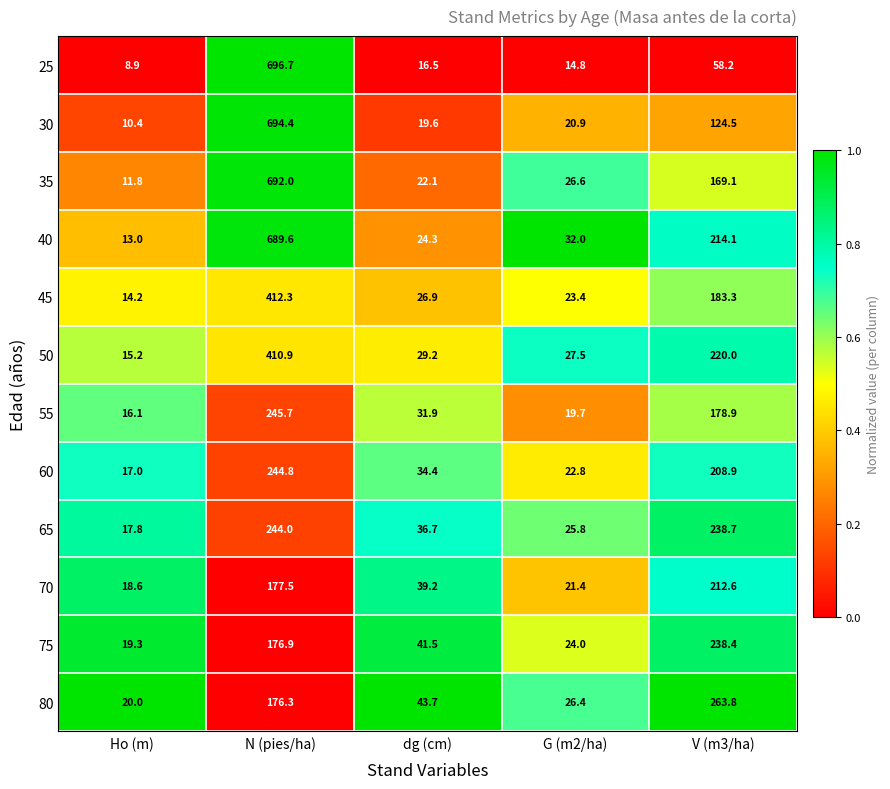

Is it true that 80 equals 20.0 at Ho (m)?

True